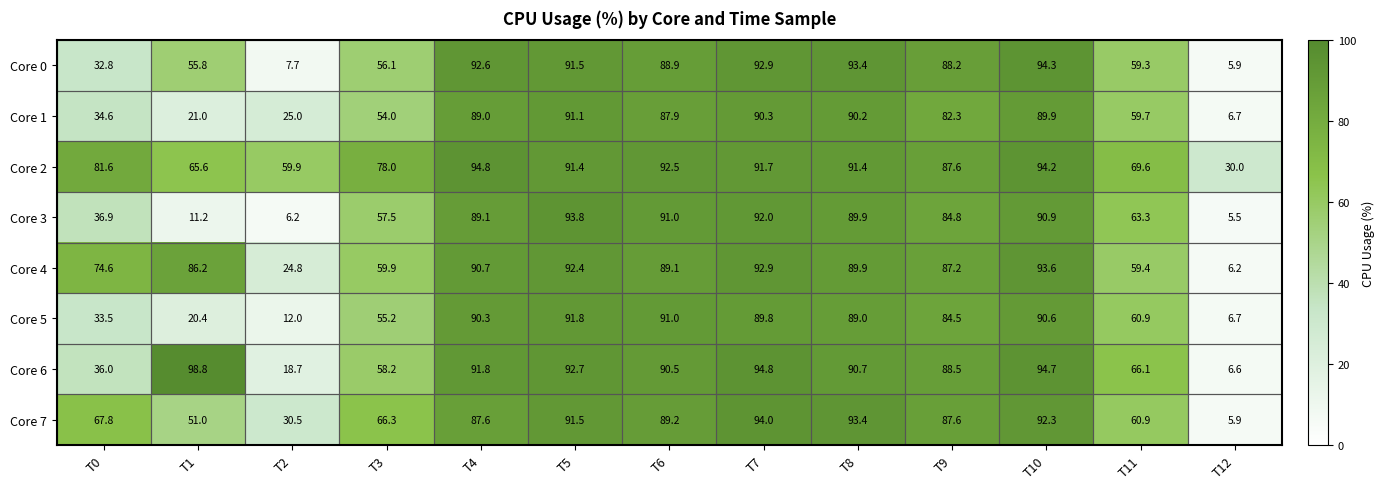

What is the total value across all series at T5?

736.2